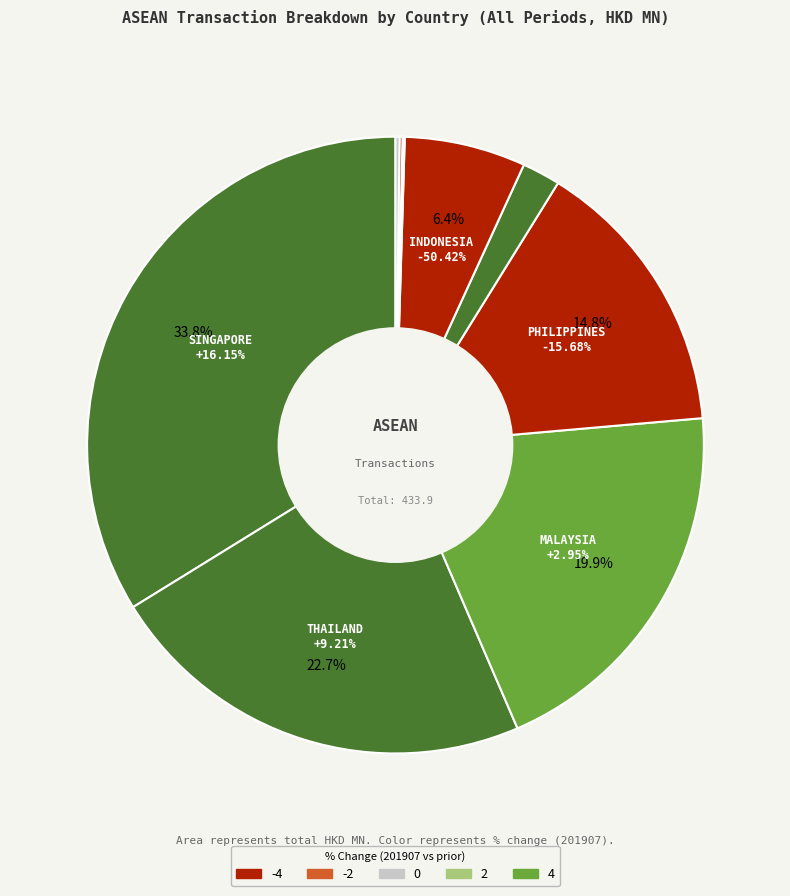

Between VIETNAM and THAILAND, which is larger?

THAILAND